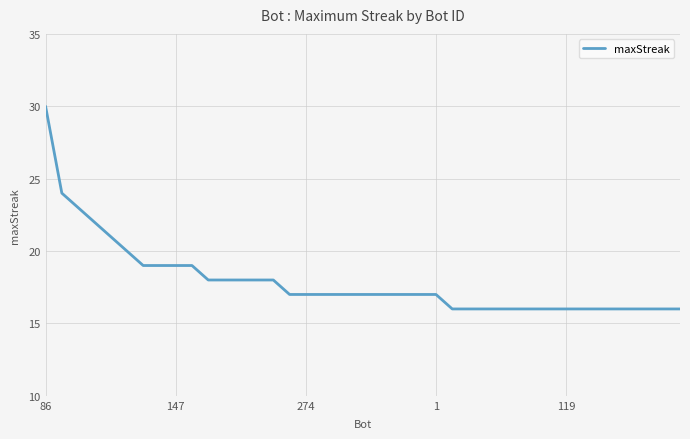

What is the greatest value displayed?

30